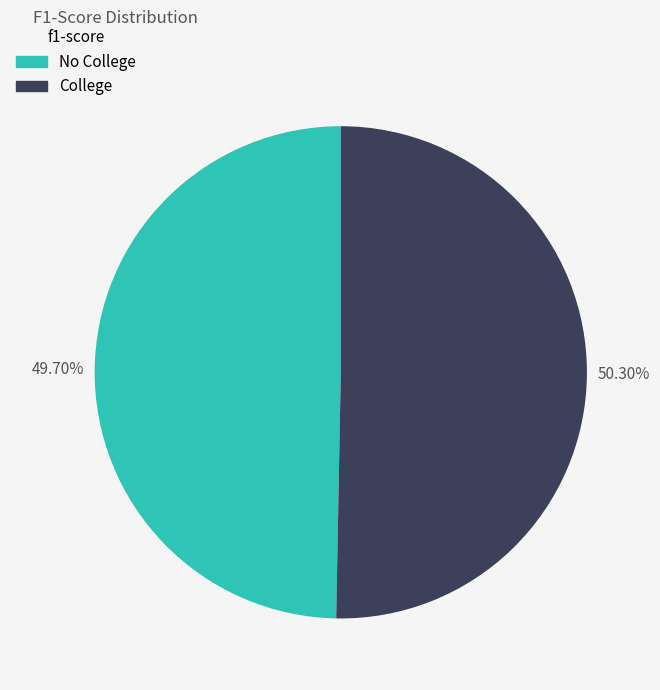

Which category accounts for the majority?

College